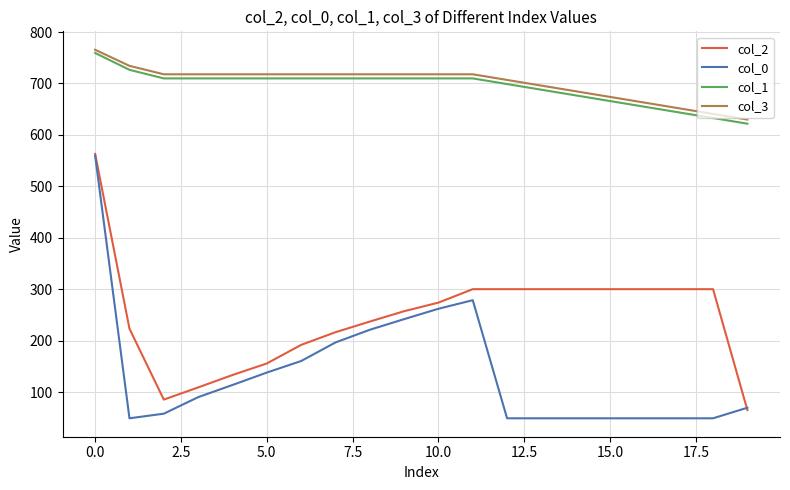

Which series has the widest spread of values?

col_0